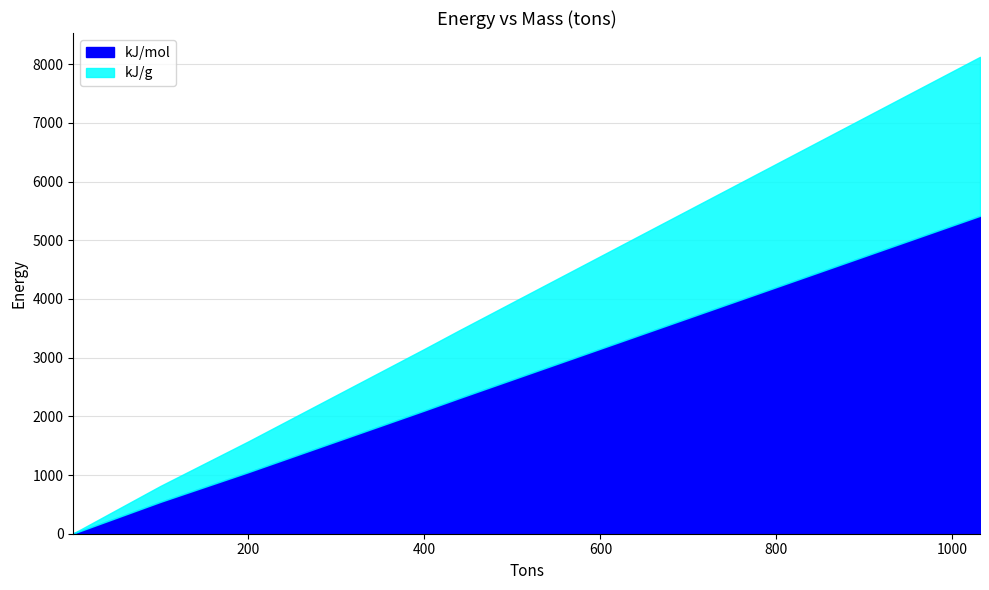

True or false: kJ/g has more than 0 points higher than both neighbors.

False